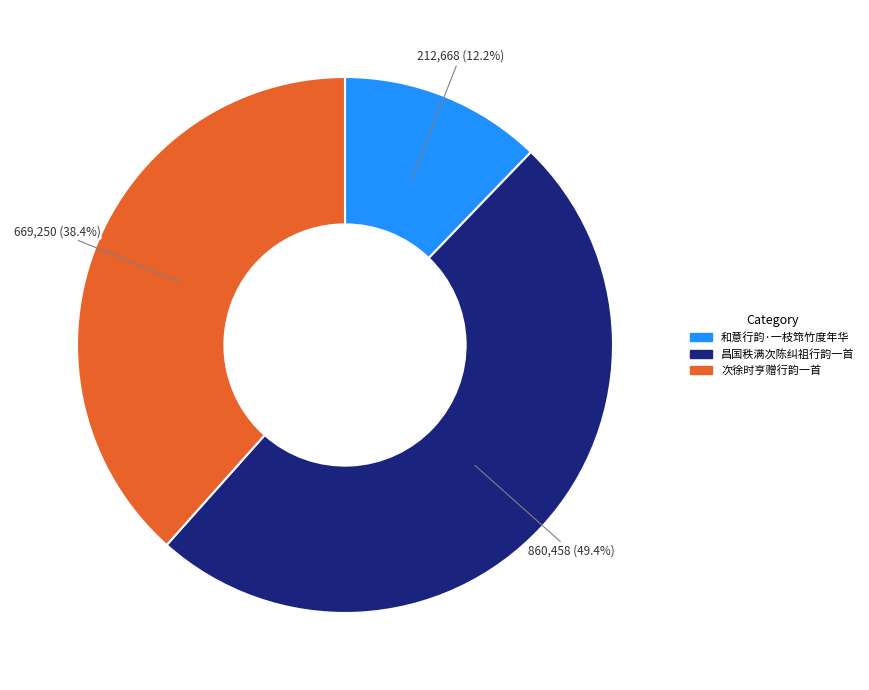

Which slice is the smallest?

和意行韵·一枝筇竹度年华